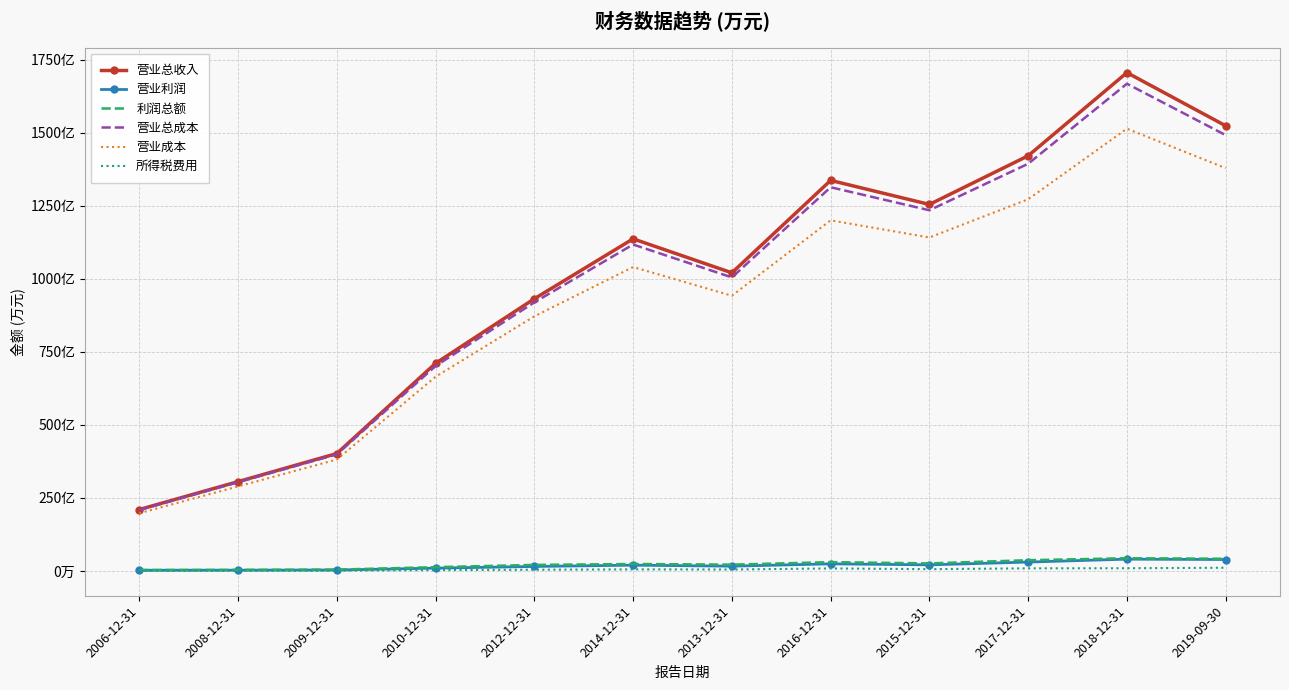

What are all the series names shown in the legend?

营业总收入, 营业利润, 利润总额, 营业总成本, 营业成本, 所得税费用